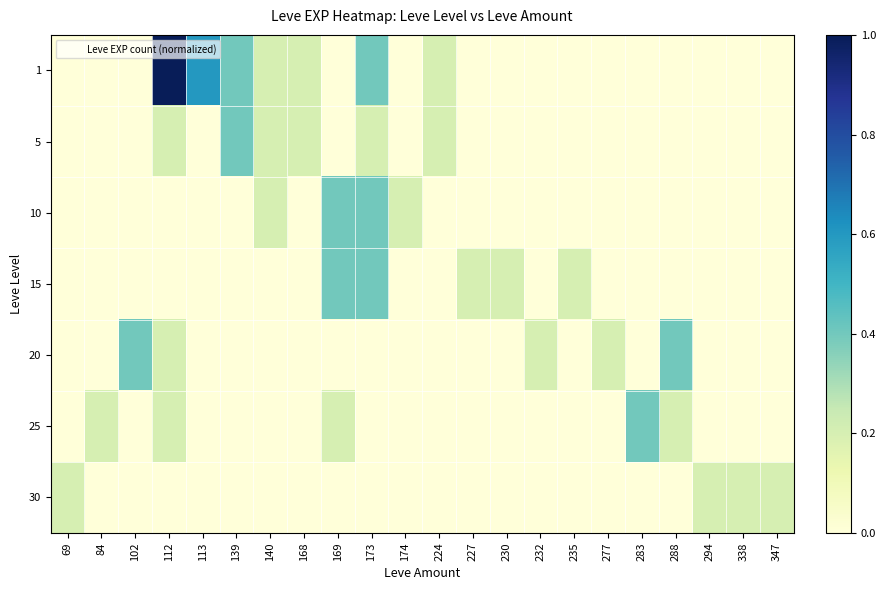

At how many categories does at least one series exceed 0?

22